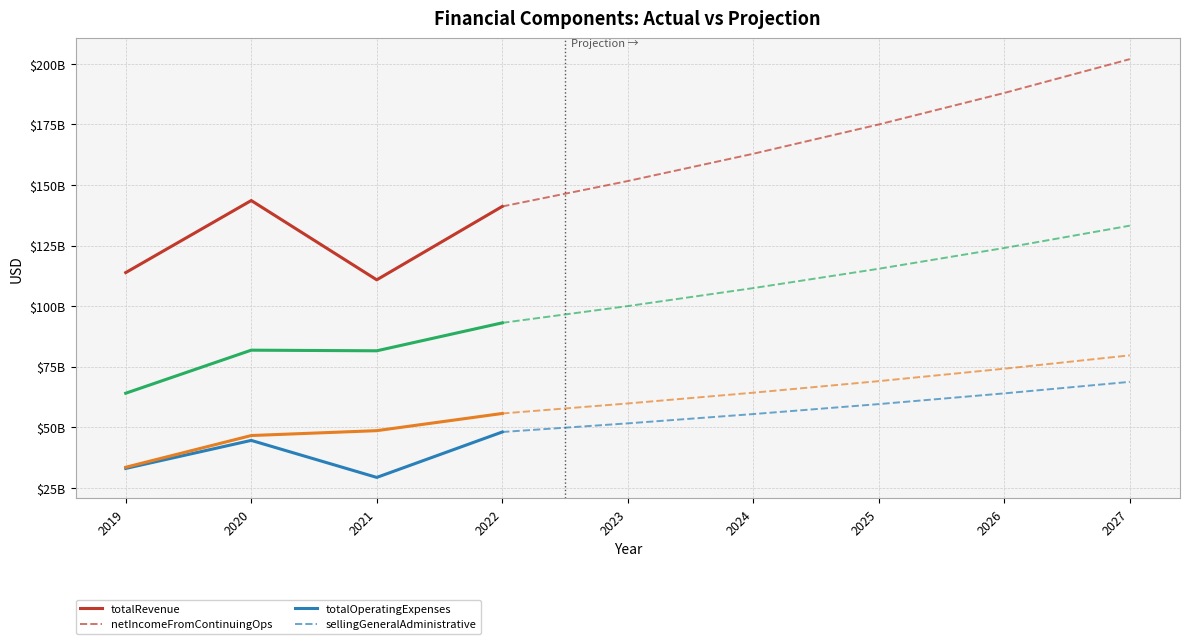

Reading left to right, list all the values displayed in this chart.

totalRevenue: 113852515000.0	143593128000.0	110867005000.0	141153454000.0	151637914691.7	162901130085.4	175000943774.8	187999495804.7	201963541798.4
netIncomeFromContinuingOps: 33007532000.0	44581806000.0	29300961000.0	48050380000.0	51615141132.4	55448961013.9	59567545686.7	63992046636.2	68745186418.0
totalOperatingExpenses: 64052976000.0	81825873000.0	81568256000.0	93107057000.0	100022773559.4	107452169071.4	115433398088.1	124007449168.4	133218355380.4
sellingGeneralAdministrative: 33492190000.0	46588809000.0	48602976000.0	55693260000.0	59829990478.2	64273985049.9	69048066382.4	74176752343.0	79686381913.8